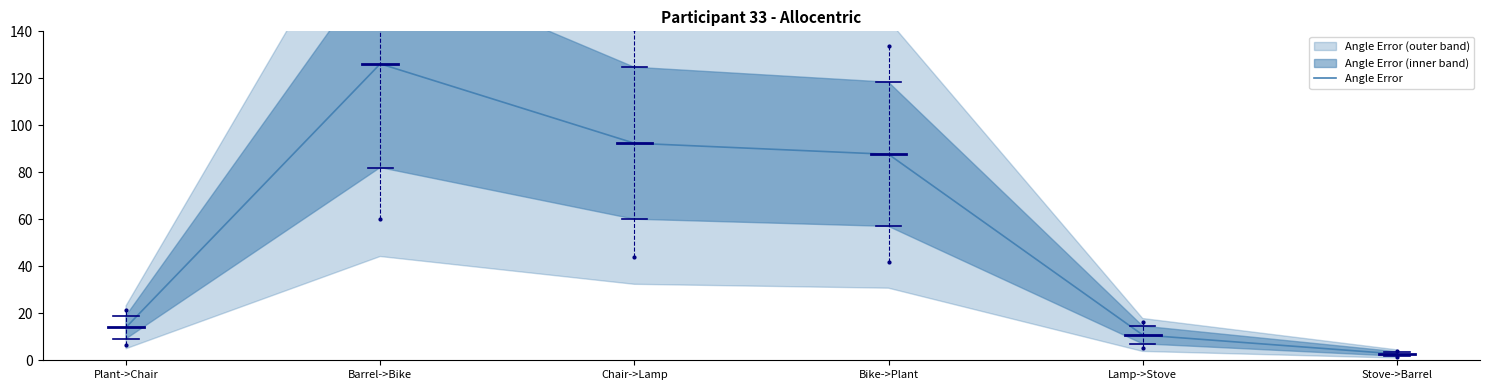

How many interior local peaks (higher than both neighbors) does the data have?

1